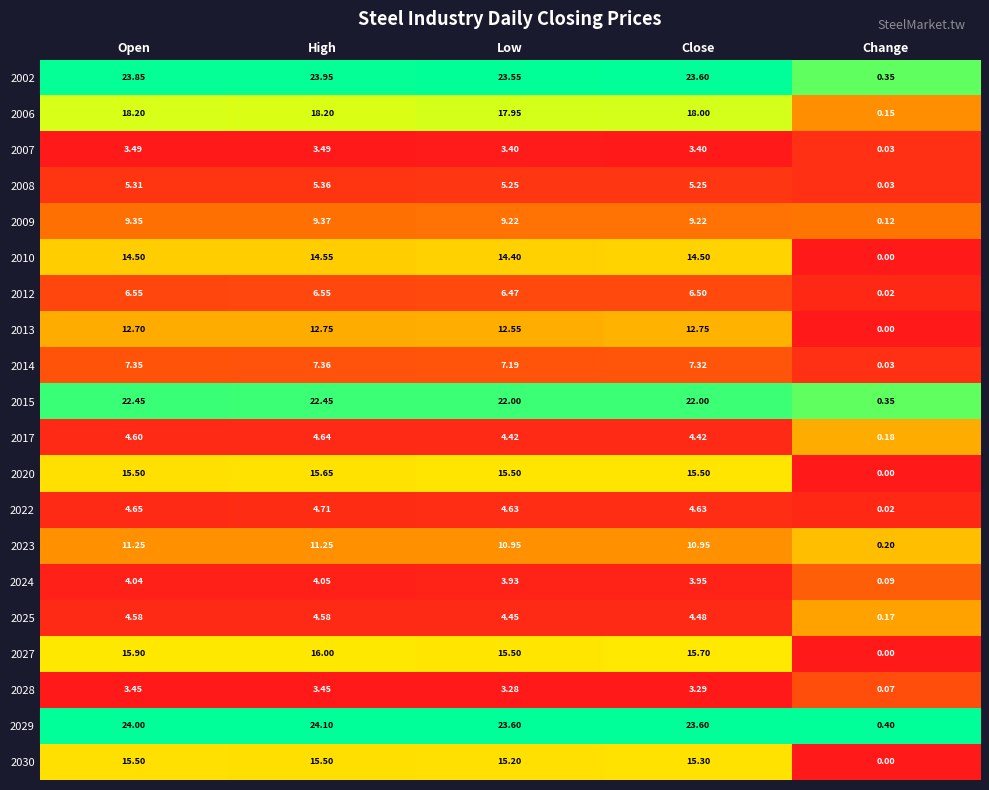

At High, list the series in order from largest to smallest.

2029, 2002, 2015, 2006, 2027, 2020, 2030, 2010, 2013, 2023, 2009, 2014, 2012, 2008, 2022, 2017, 2025, 2024, 2007, 2028